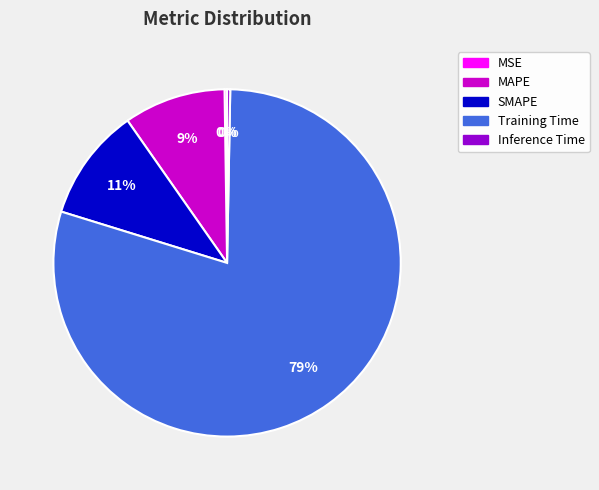

Which category accounts for the majority?

Training Time